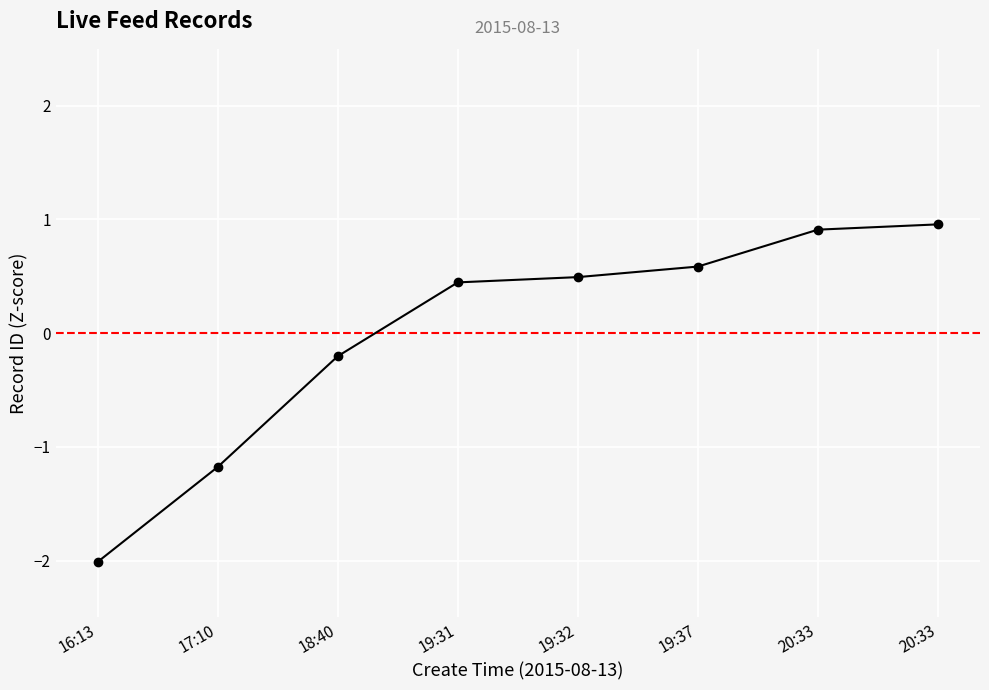

At which label does the data first exceed 0?

19:31